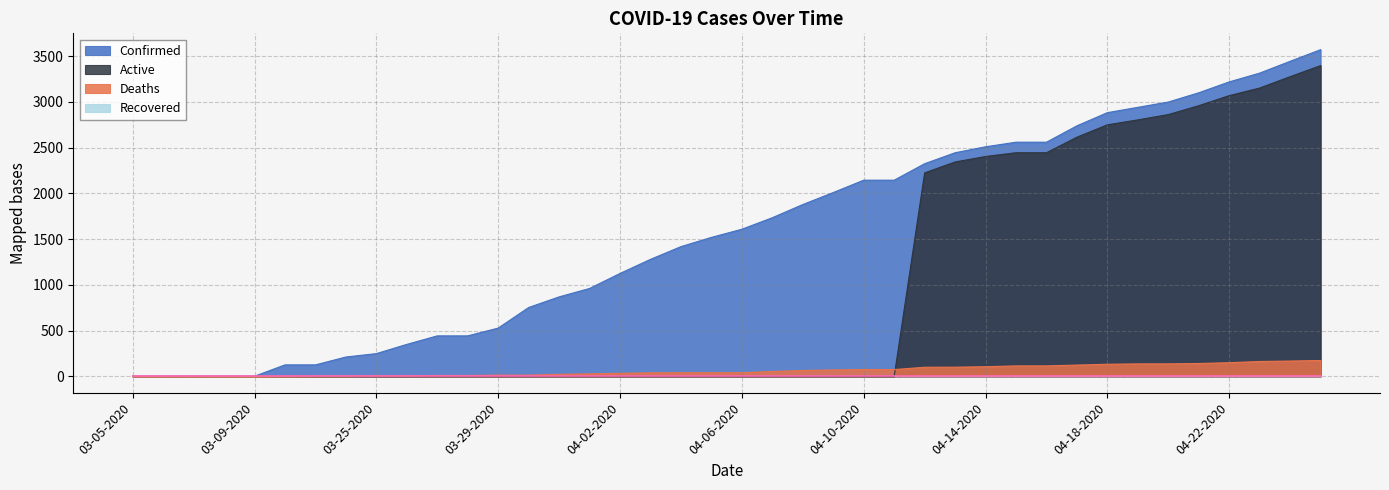

Which series has the largest total across all categories?

Confirmed